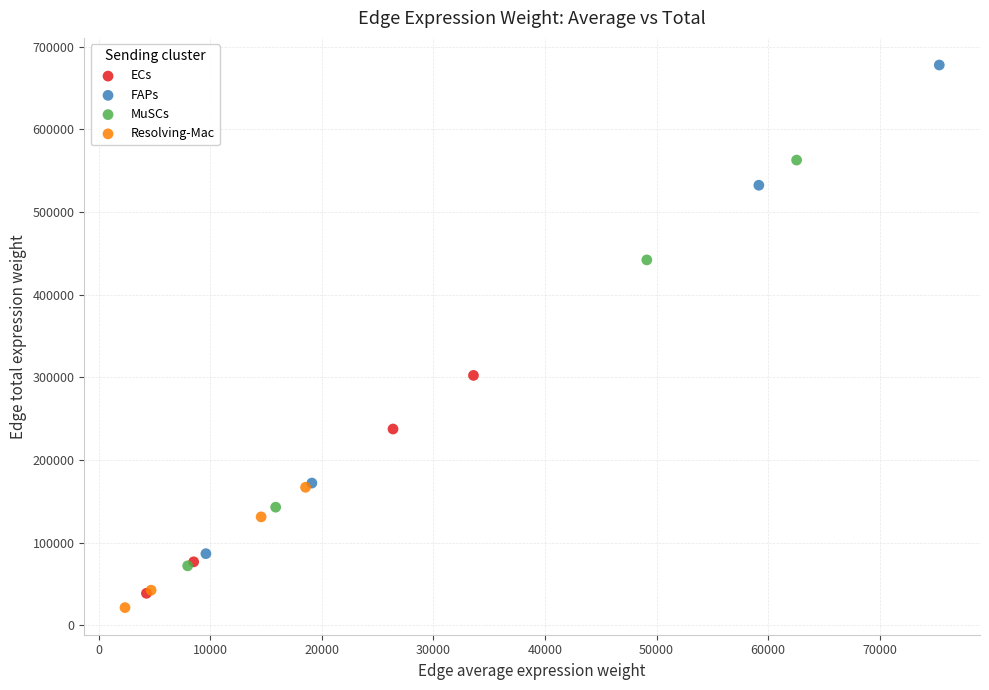

Which series contains the highest Y value?

FAPs